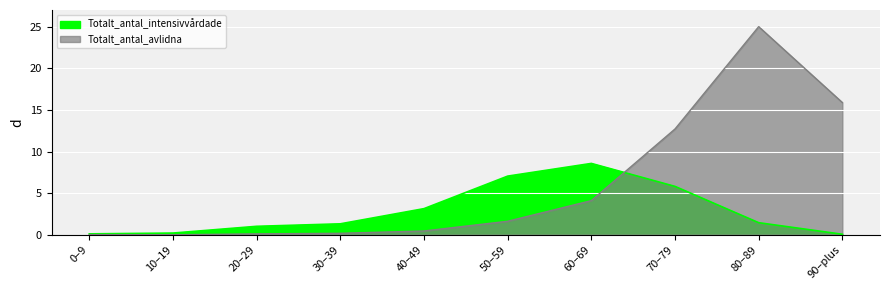

Which category has the highest value across all series?

80–89